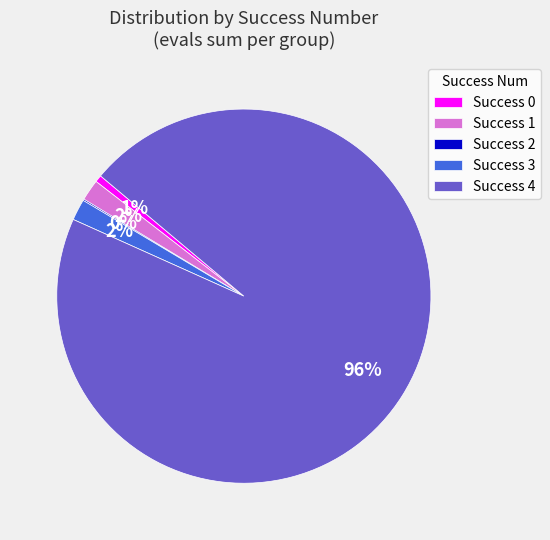

To the nearest percent, what is the difference between the largest and smallest slice percentages?

95%